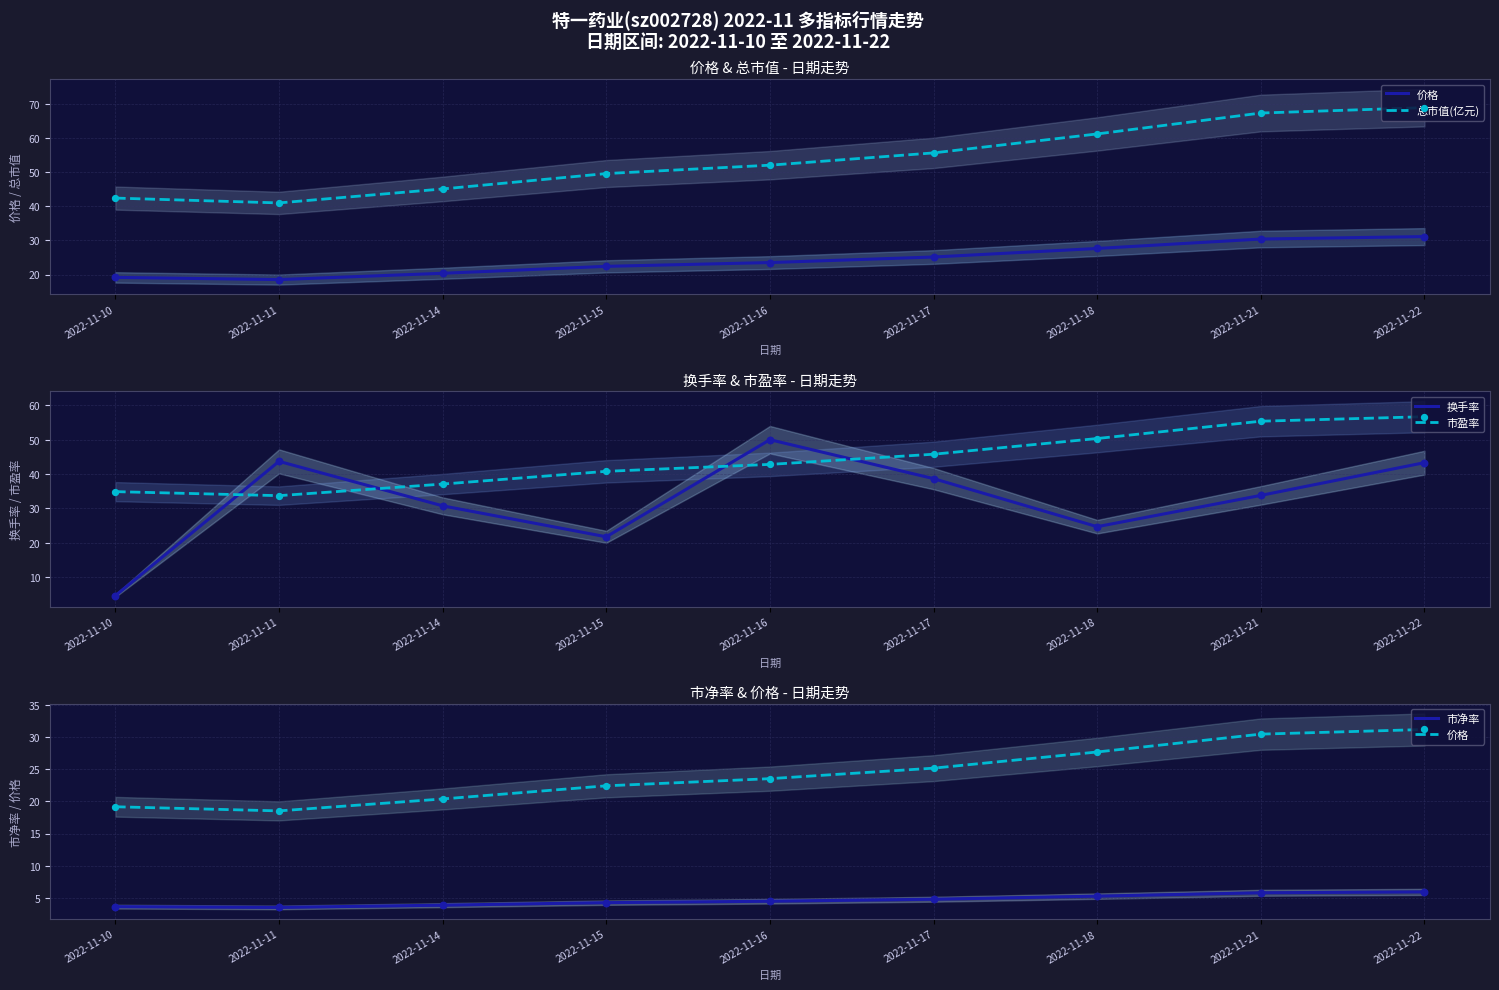

Which series contains the lowest Y value?

市净率